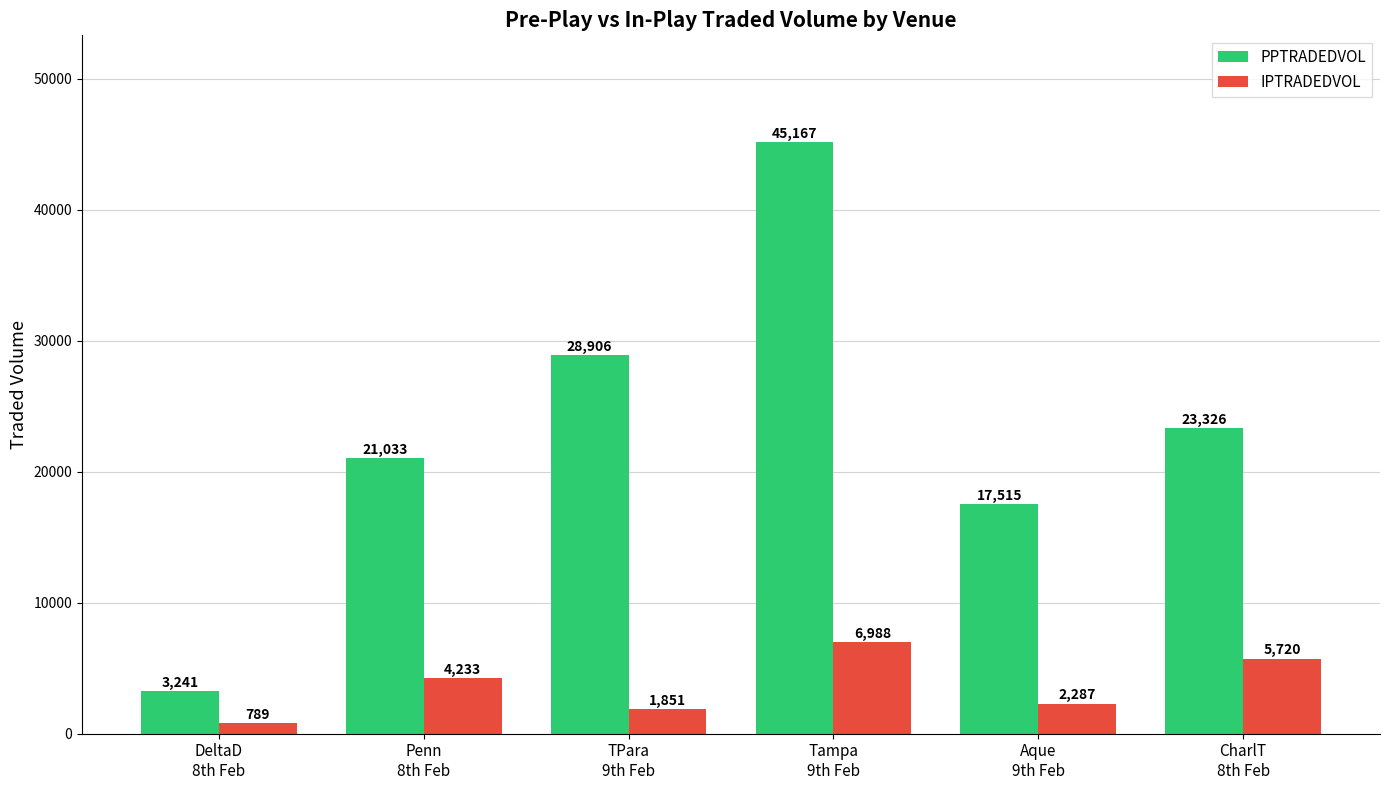

What position from the left is TPara
9th Feb?

3